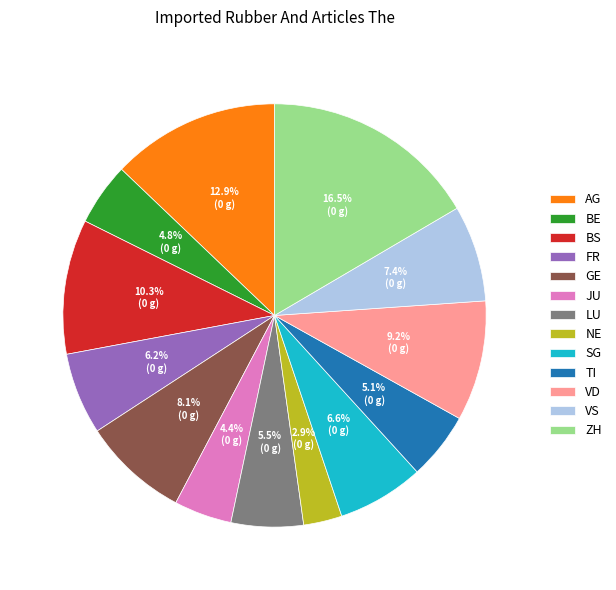

What percentage is the GE slice, to the nearest percent?

8%